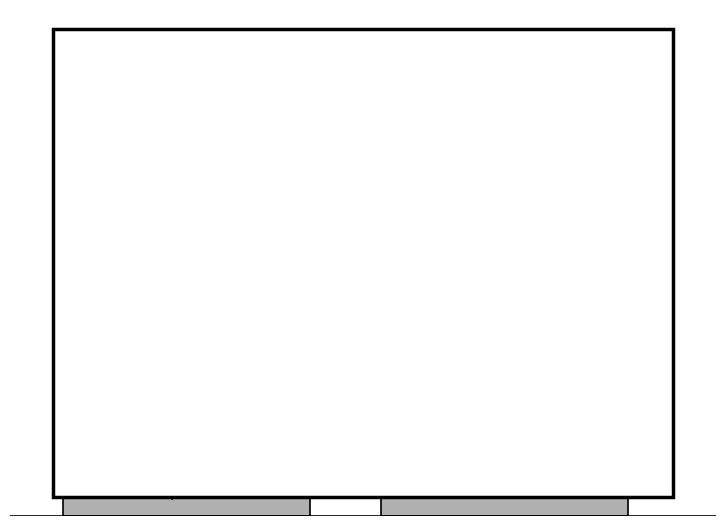

How many bars are there in total?

2